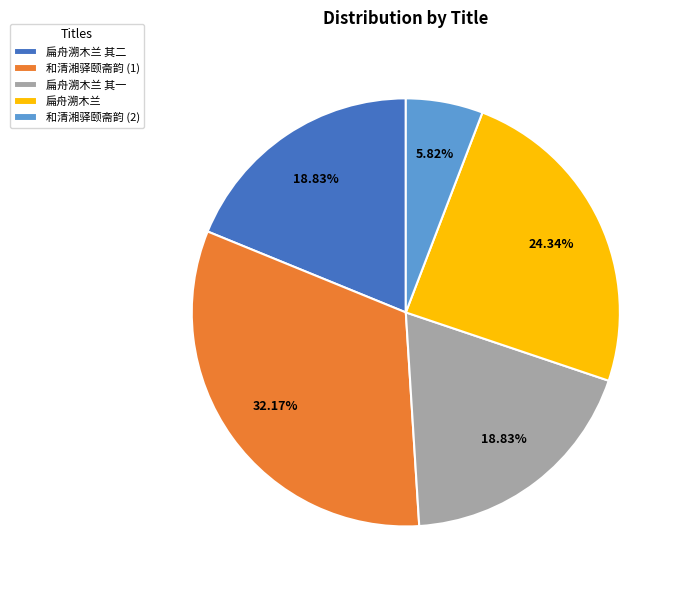

How many segments does this pie chart have?

5